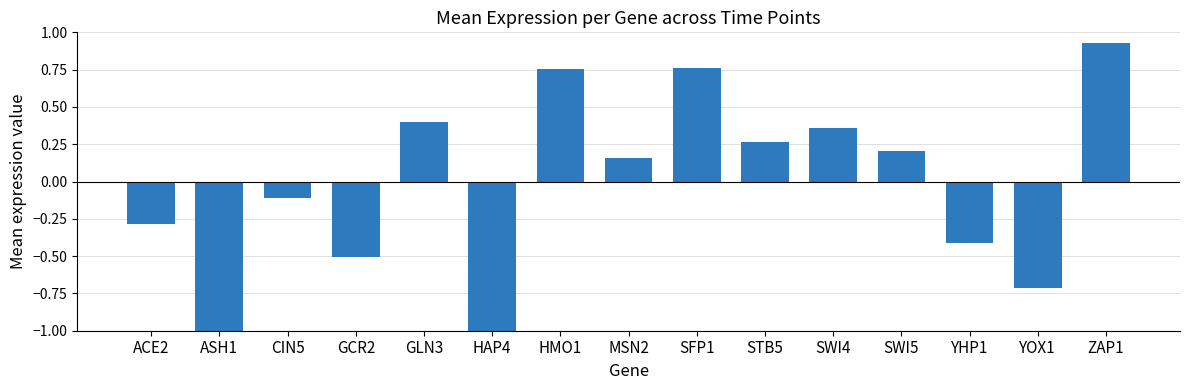

Between SWI4 and ACE2, which is larger?

SWI4